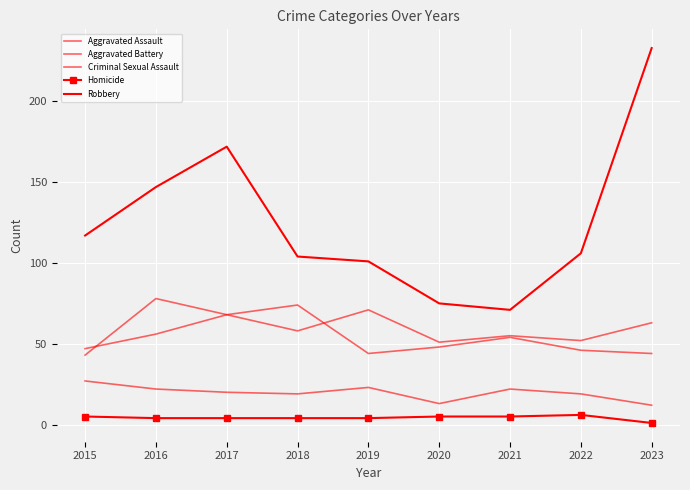

At which label is Homicide closest to 3?

2016